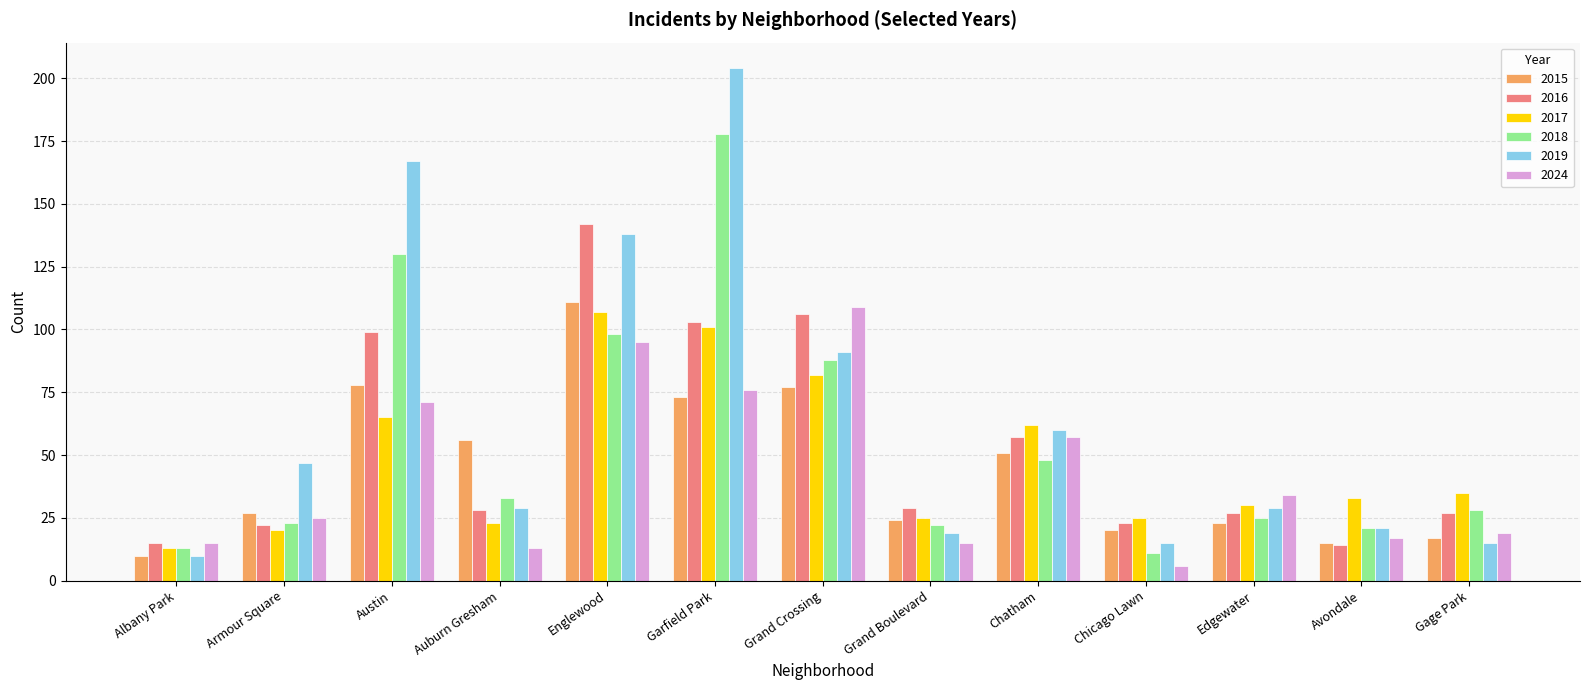

What is the value of the 2015 bar at the 4th from the left?

56